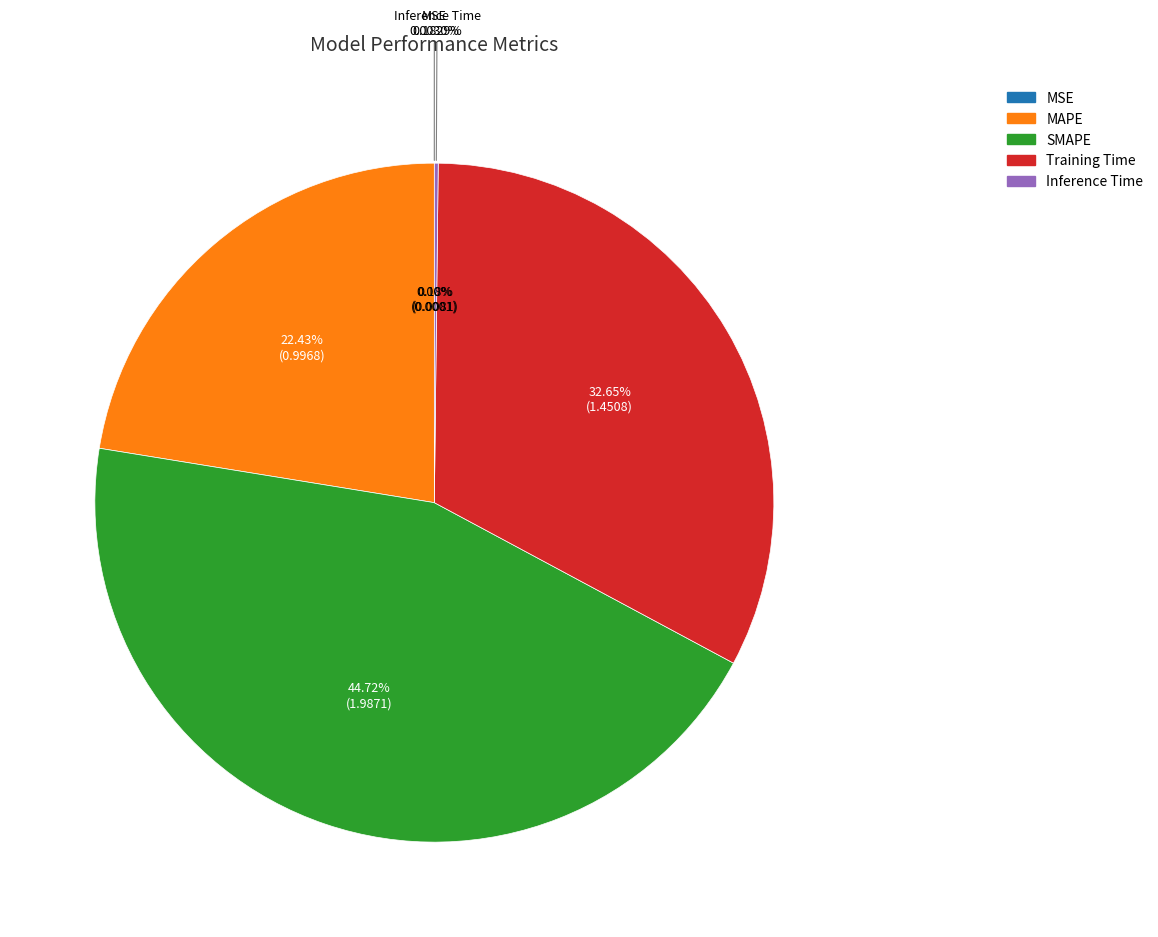

How many segments does this pie chart have?

5